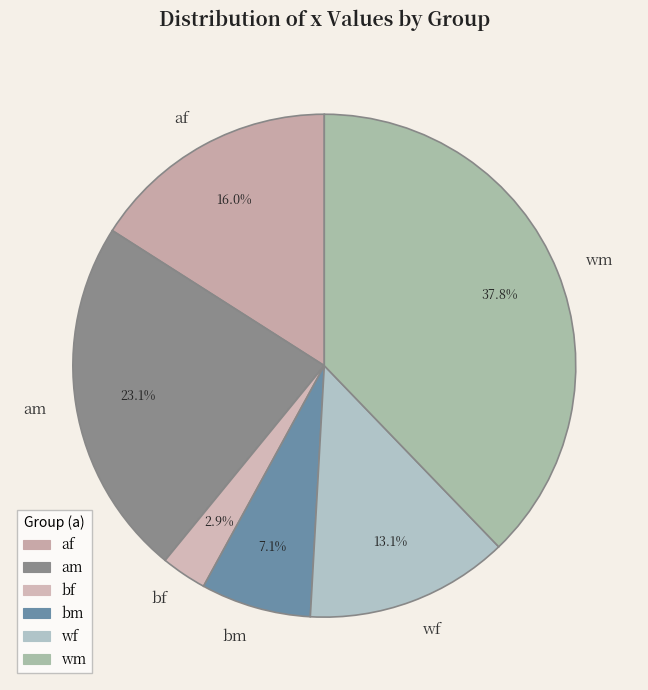

Between wf and af, which is larger?

af